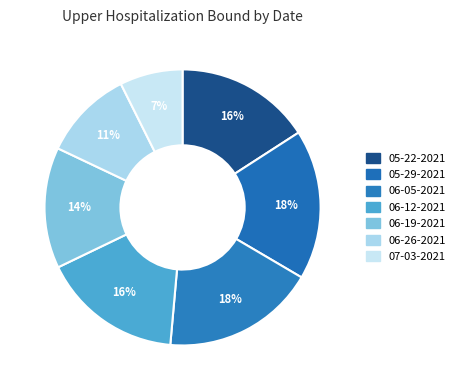

Which has a higher value, 05-29-2021 or 07-03-2021?

05-29-2021